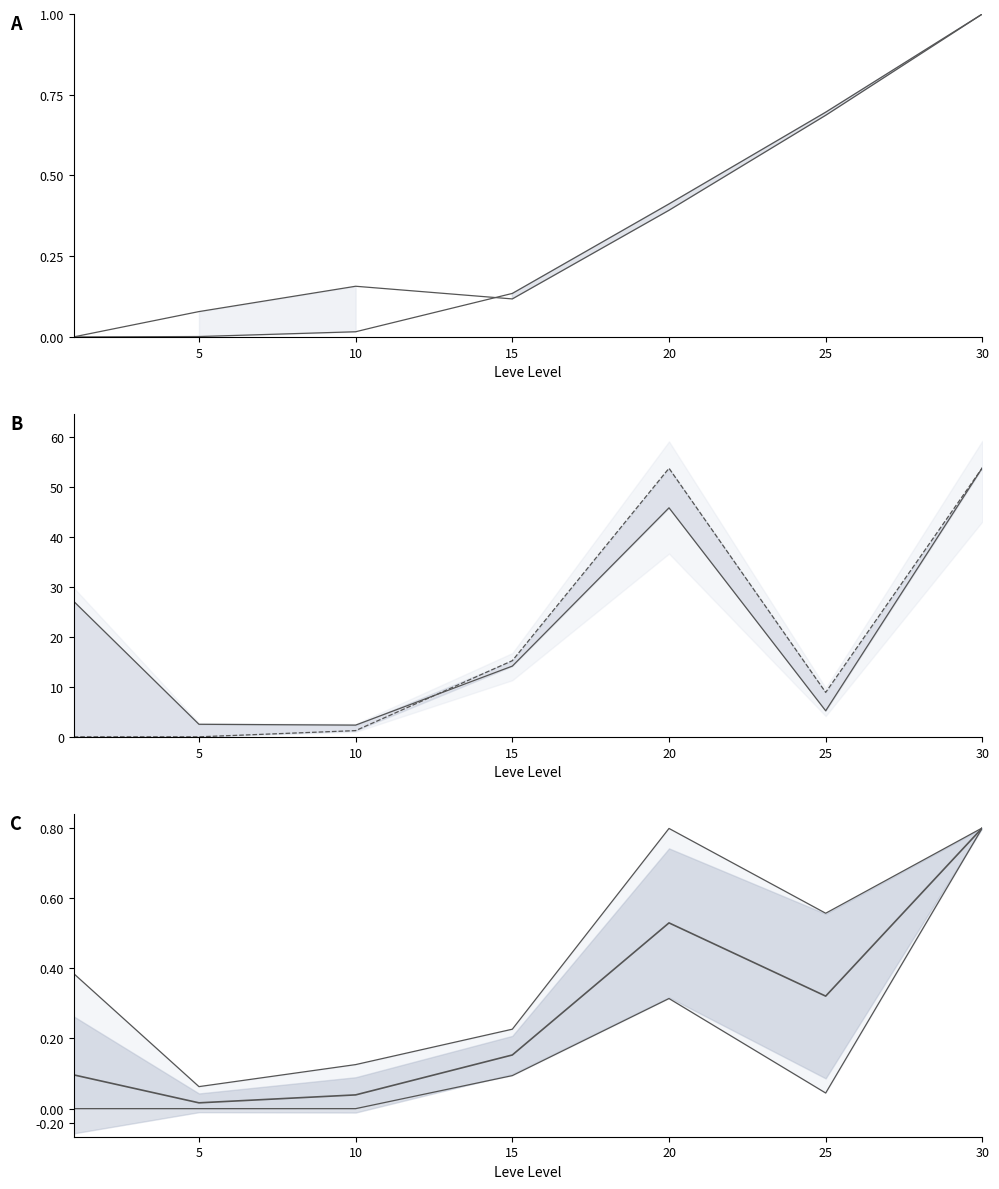

In LevePriceHQ, how many points are higher than both neighbors (excluding endpoints)?

1